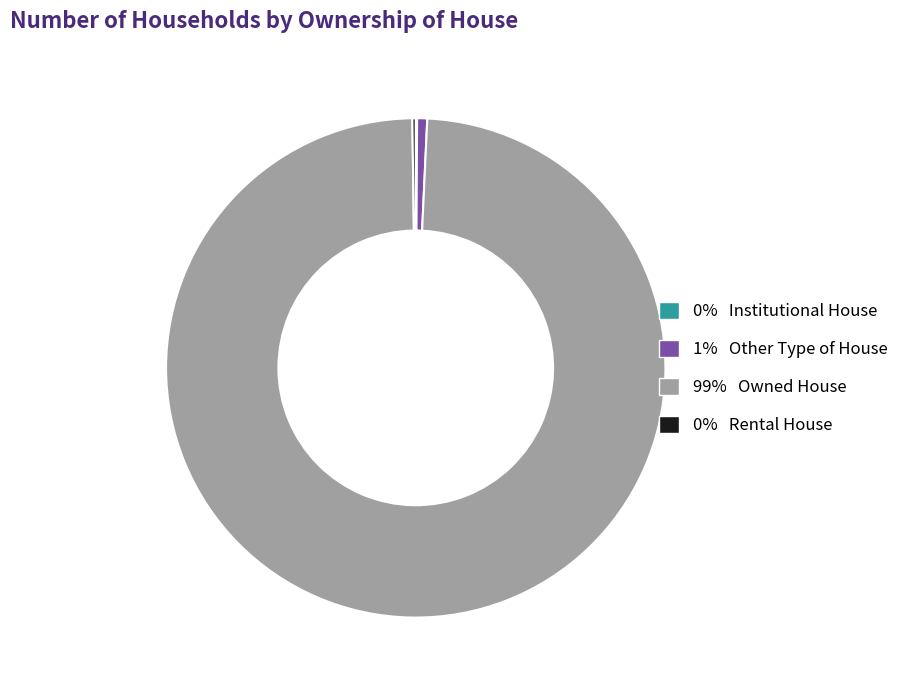

True or false: 99% Owned House accounts for 91% of the total.

False